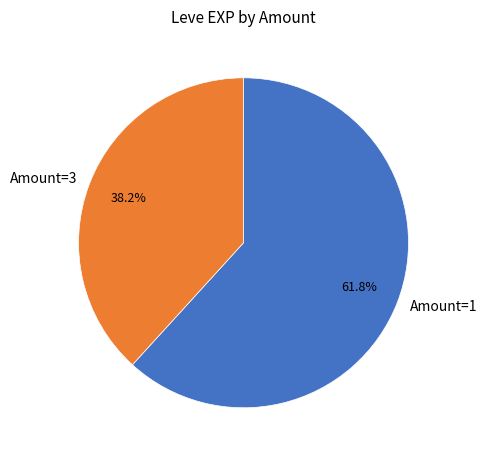

Does any single category account for the majority?

Yes